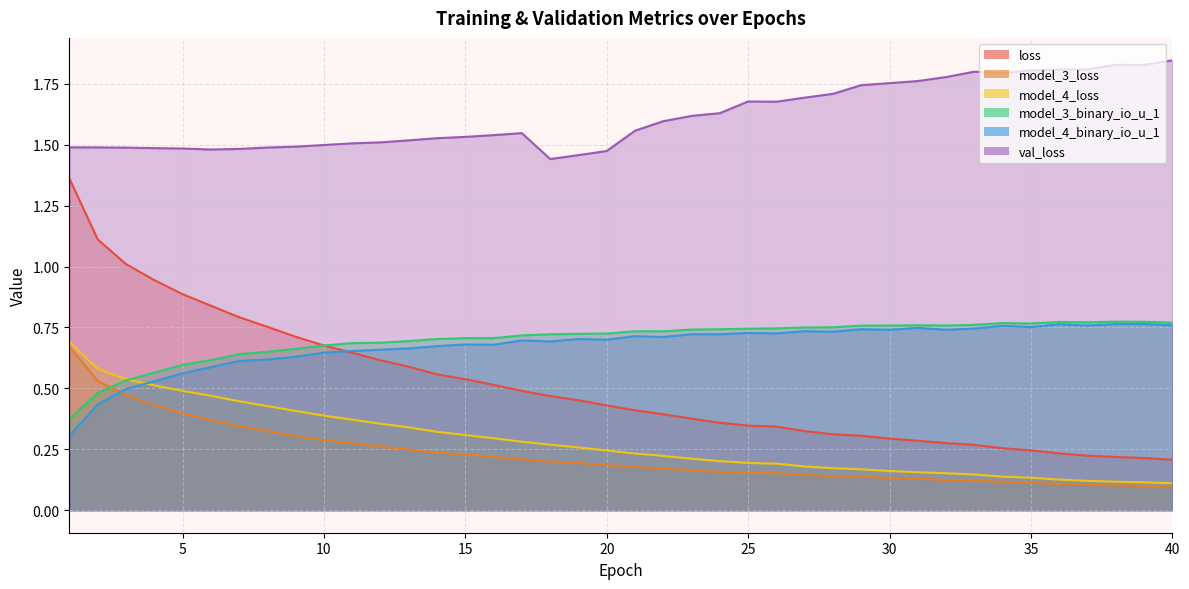

Reading left to right, what are all the values shown in this chart?

loss: 1.4	1.1	1.0	0.9	0.9	0.8	0.8	0.8	0.7	0.7	0.6	0.6	0.6	0.6	0.5	0.5	0.5	0.5	0.5	0.4	0.4	0.4	0.4	0.4	0.3	0.3	0.3	0.3	0.3	0.3	0.3	0.3	0.3	0.3	0.2	0.2	0.2	0.2	0.2	0.2
model_3_loss: 0.7	0.5	0.5	0.4	0.4	0.4	0.3	0.3	0.3	0.3	0.3	0.3	0.2	0.2	0.2	0.2	0.2	0.2	0.2	0.2	0.2	0.2	0.2	0.2	0.2	0.2	0.1	0.1	0.1	0.1	0.1	0.1	0.1	0.1	0.1	0.1	0.1	0.1	0.1	0.1
model_4_loss: 0.7	0.6	0.5	0.5	0.5	0.5	0.4	0.4	0.4	0.4	0.4	0.4	0.3	0.3	0.3	0.3	0.3	0.3	0.3	0.2	0.2	0.2	0.2	0.2	0.2	0.2	0.2	0.2	0.2	0.2	0.2	0.2	0.1	0.1	0.1	0.1	0.1	0.1	0.1	0.1
model_3_binary_io_u_1: 0.4	0.5	0.5	0.6	0.6	0.6	0.6	0.7	0.7	0.7	0.7	0.7	0.7	0.7	0.7	0.7	0.7	0.7	0.7	0.7	0.7	0.7	0.7	0.7	0.7	0.7	0.8	0.8	0.8	0.8	0.8	0.8	0.8	0.8	0.8	0.8	0.8	0.8	0.8	0.8
model_4_binary_io_u_1: 0.3	0.4	0.5	0.5	0.6	0.6	0.6	0.6	0.6	0.6	0.7	0.7	0.7	0.7	0.7	0.7	0.7	0.7	0.7	0.7	0.7	0.7	0.7	0.7	0.7	0.7	0.7	0.7	0.7	0.7	0.7	0.7	0.7	0.8	0.8	0.8	0.8	0.8	0.8	0.8
val_loss: 1.5	1.5	1.5	1.5	1.5	1.5	1.5	1.5	1.5	1.5	1.5	1.5	1.5	1.5	1.5	1.5	1.5	1.4	1.5	1.5	1.6	1.6	1.6	1.6	1.7	1.7	1.7	1.7	1.7	1.8	1.8	1.8	1.8	1.8	1.8	1.8	1.8	1.8	1.8	1.8